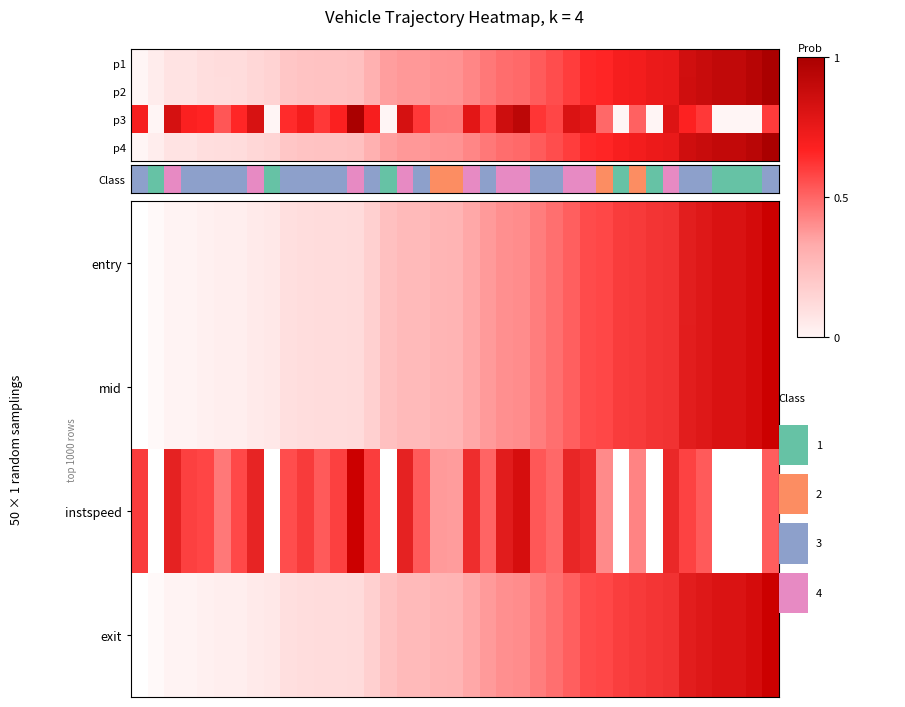

Reading left to right, extract all data points from this chart.

p1: 0.0	0.0	0.1	0.1	0.1	0.1	0.1	0.1	0.2	0.2	0.2	0.2	0.2	0.2	0.3	0.4	0.4	0.4	0.4	0.4	0.4	0.5	0.5	0.5	0.5	0.6	0.6	0.6	0.7	0.7	0.7	0.7	0.8	0.9	0.9	0.9	0.9	0.9	1.0
p2: 0.0	0.0	0.1	0.1	0.1	0.1	0.1	0.1	0.2	0.2	0.2	0.2	0.2	0.2	0.3	0.4	0.4	0.4	0.4	0.4	0.4	0.5	0.5	0.5	0.5	0.6	0.6	0.6	0.7	0.7	0.7	0.7	0.8	0.9	0.9	0.9	0.9	0.9	1.0
p3: 0.7	0.0	0.8	0.7	0.7	0.5	0.7	0.8	0.0	0.6	0.7	0.6	0.7	1.0	0.7	0.0	0.8	0.6	0.5	0.5	0.8	0.6	0.9	0.9	0.6	0.6	0.8	0.8	0.5	0.0	0.5	0.0	0.8	0.7	0.6	0.0	0.0	0.0	0.6
p4: 0.0	0.0	0.1	0.1	0.1	0.1	0.1	0.1	0.1	0.2	0.2	0.2	0.2	0.2	0.3	0.4	0.4	0.4	0.4	0.4	0.4	0.5	0.5	0.5	0.5	0.6	0.6	0.6	0.7	0.7	0.7	0.7	0.8	0.9	0.9	0.9	0.9	0.9	1.0